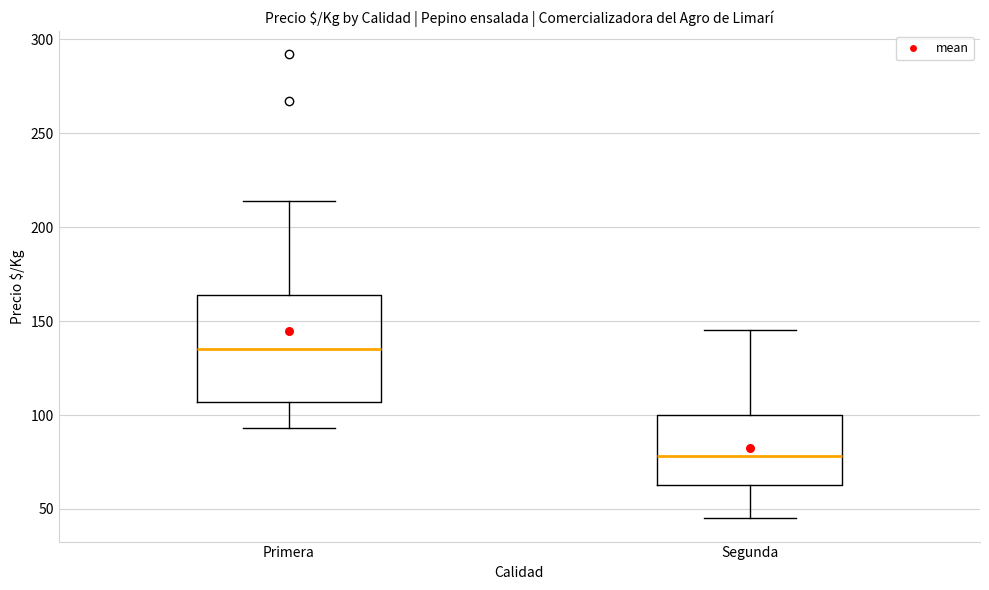

Which box's median line is the highest?

Primera